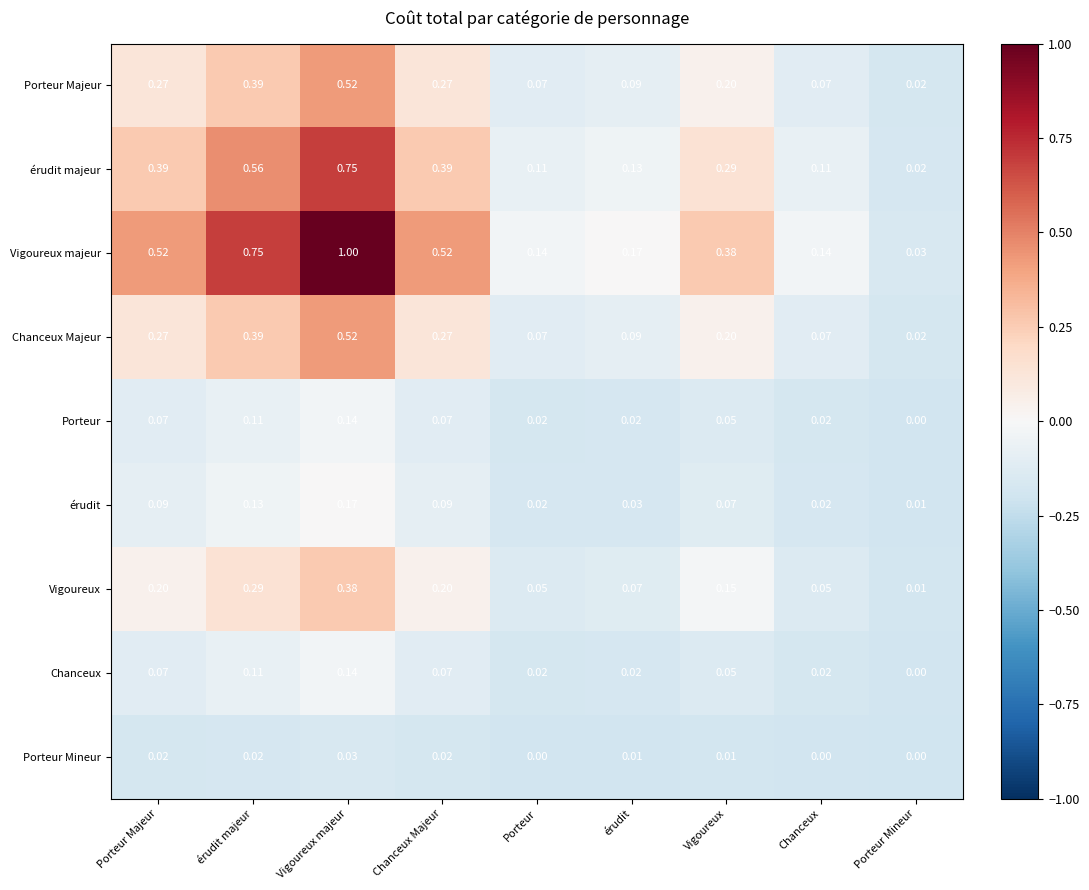

At which label does Vigoureux majeur reach its minimum?

Porteur Mineur